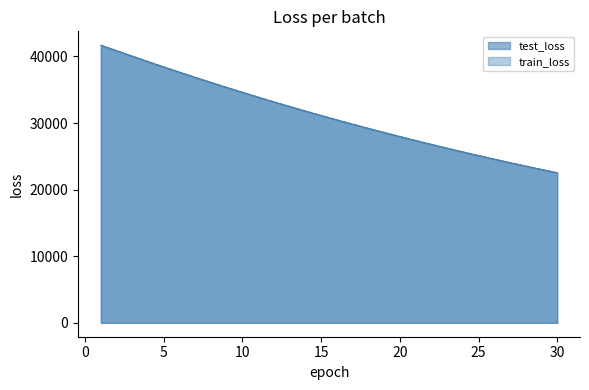

Where do test_loss and train_loss first cross each other?

1 and 2